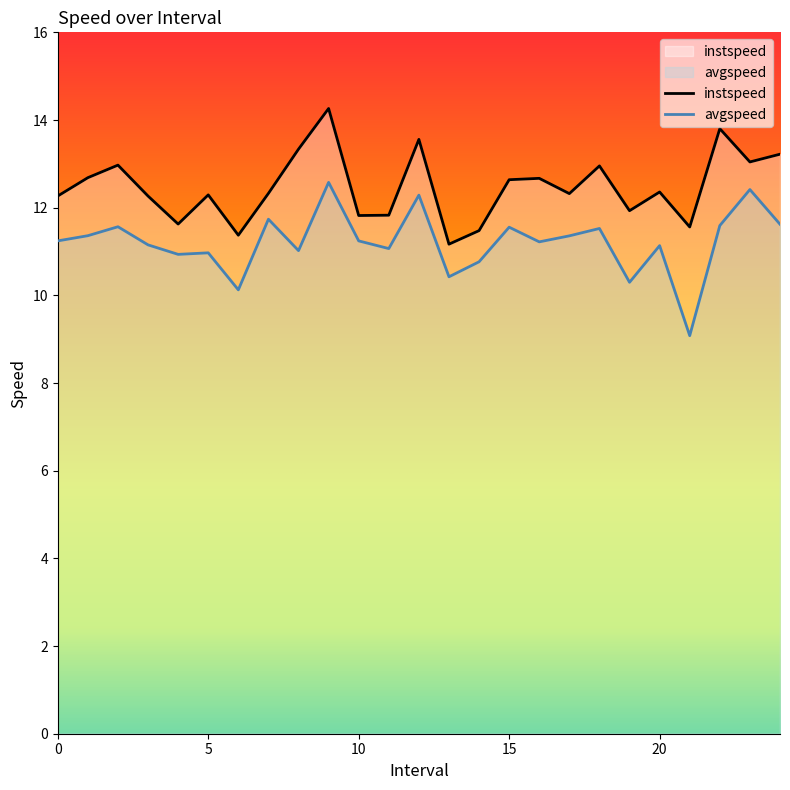

Which series changed the most between 0 and 17?

avgspeed